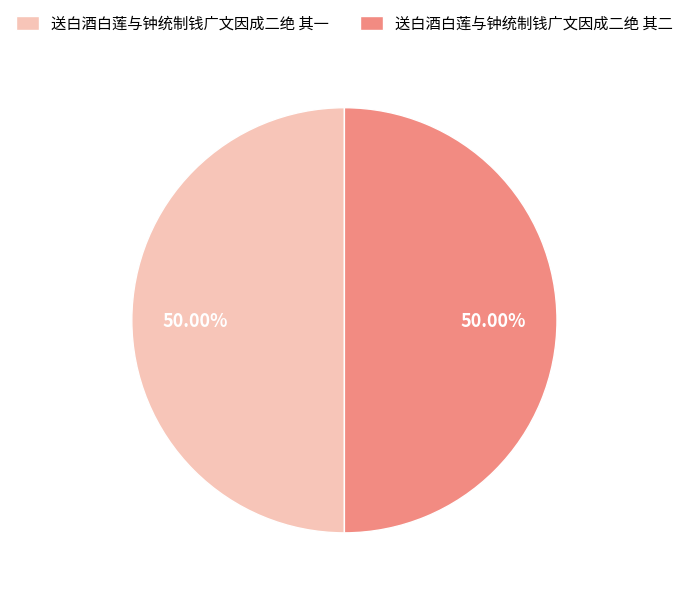

The 送白酒白莲与钟统制钱广文因成二绝 其一 slice represents 40% of the pie. True or false?

False